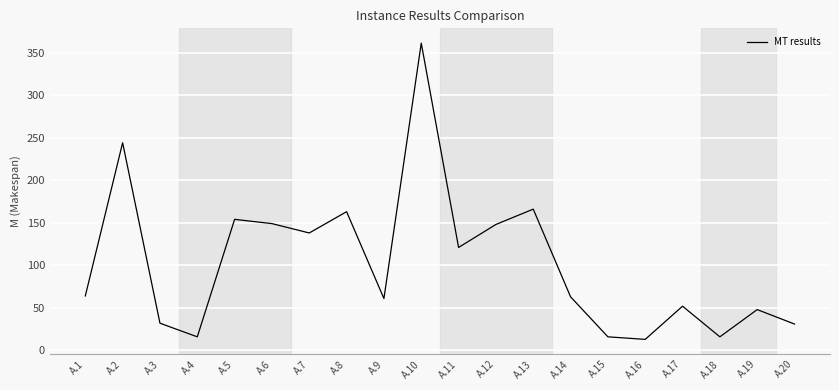

Between A.17 and A.10, which is larger?

A.10